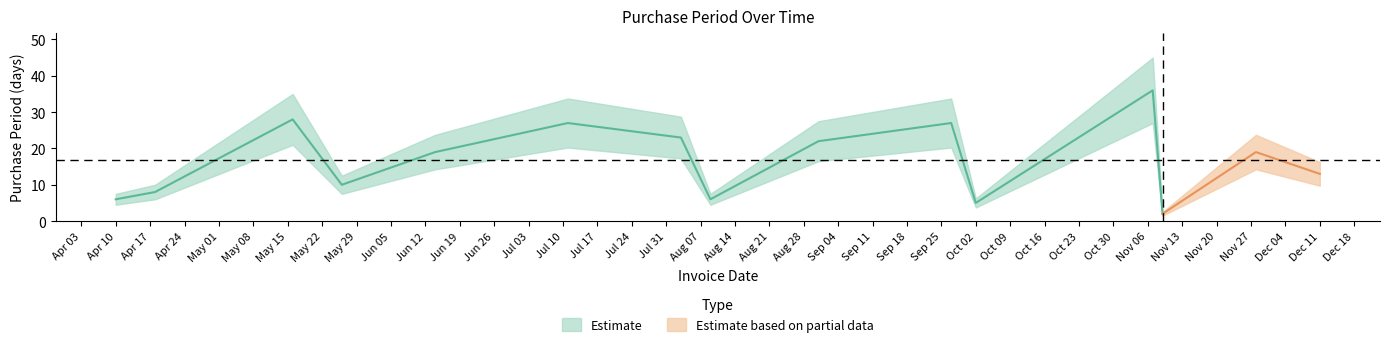

Where is the data nearest to the value 19?

2017-06-14